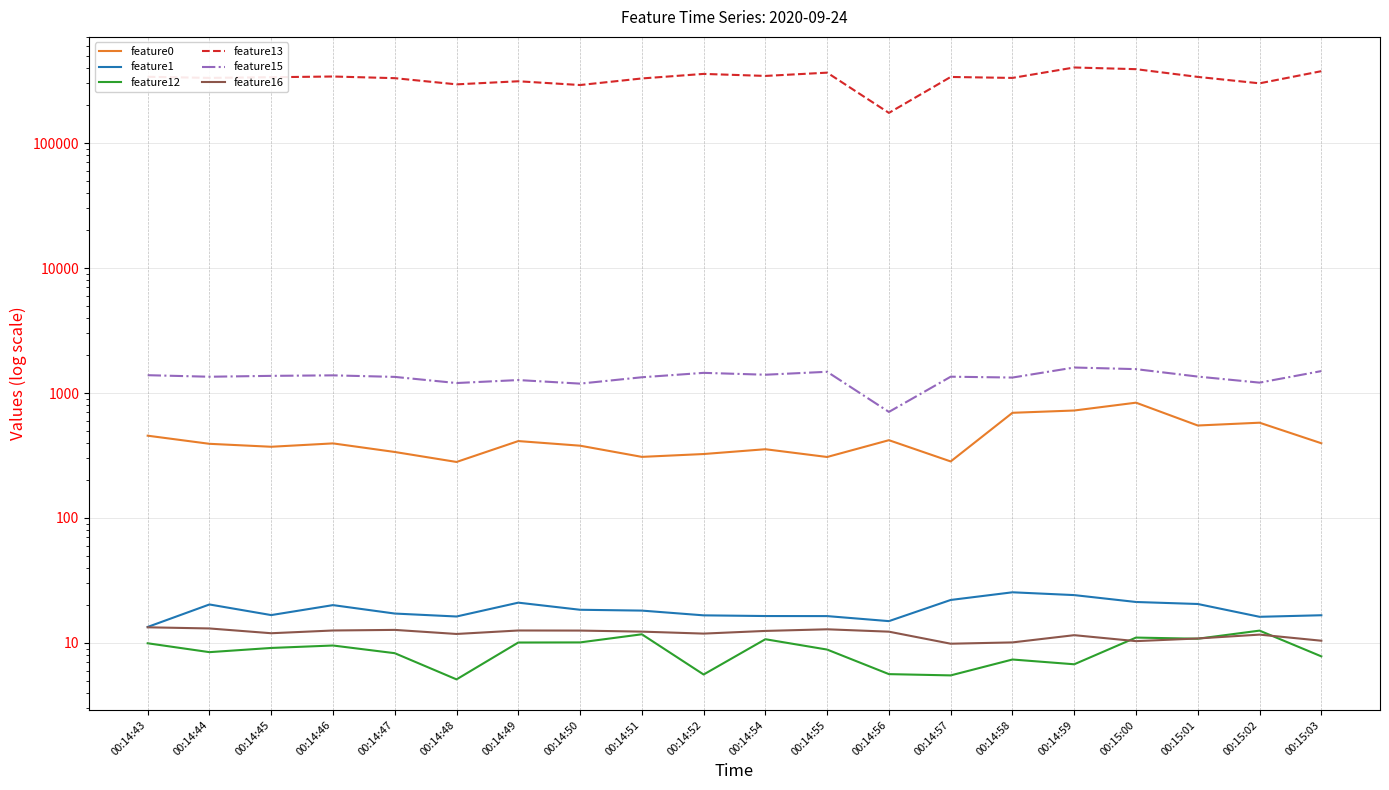

Read the feature13 value at 00:15:01.

338622.0